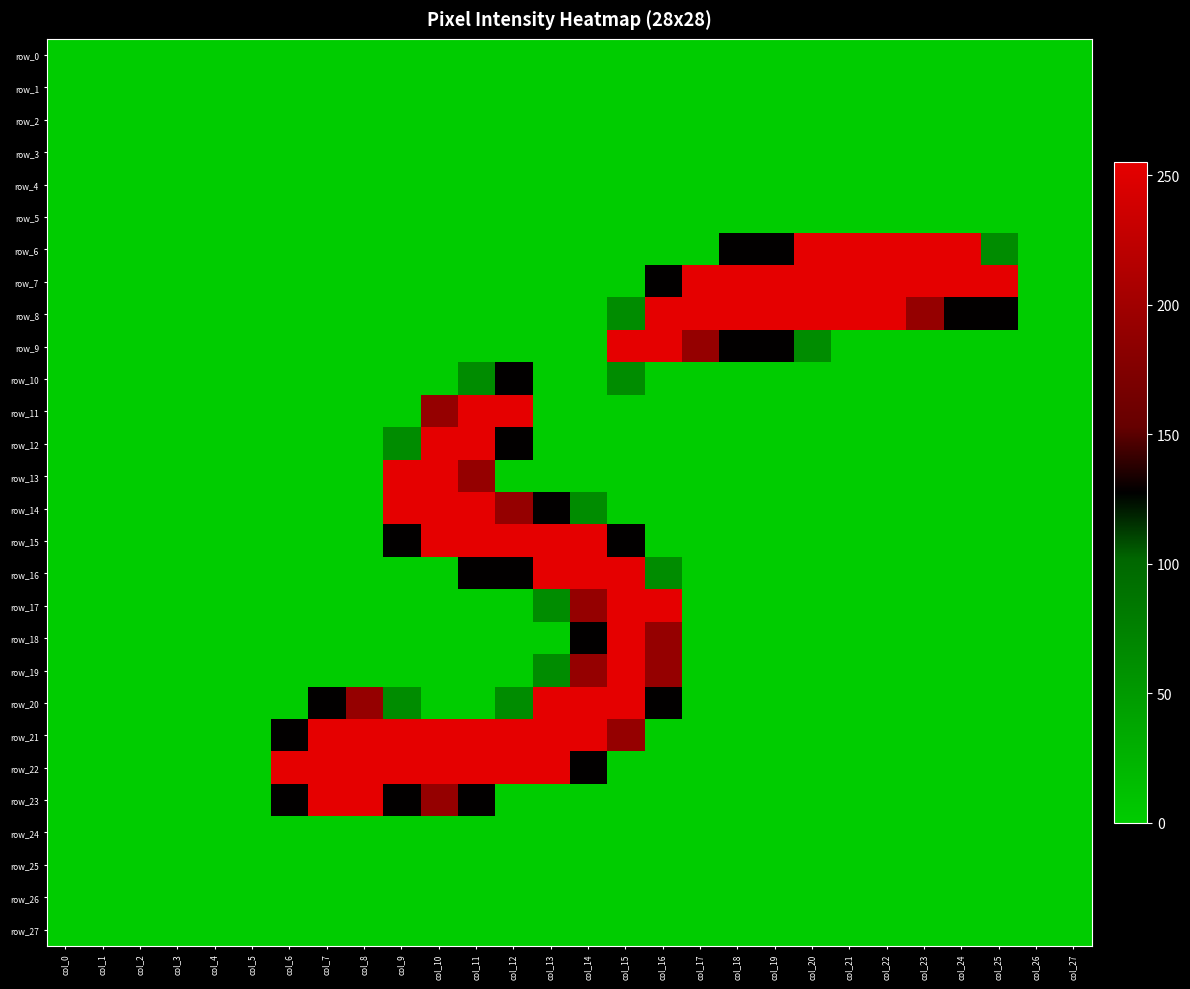

Rank the categories by row_3 value from highest to lowest.

col_0, col_1, col_2, col_3, col_4, col_5, col_6, col_7, col_8, col_9, col_10, col_11, col_12, col_13, col_14, col_15, col_16, col_17, col_18, col_19, col_20, col_21, col_22, col_23, col_24, col_25, col_26, col_27